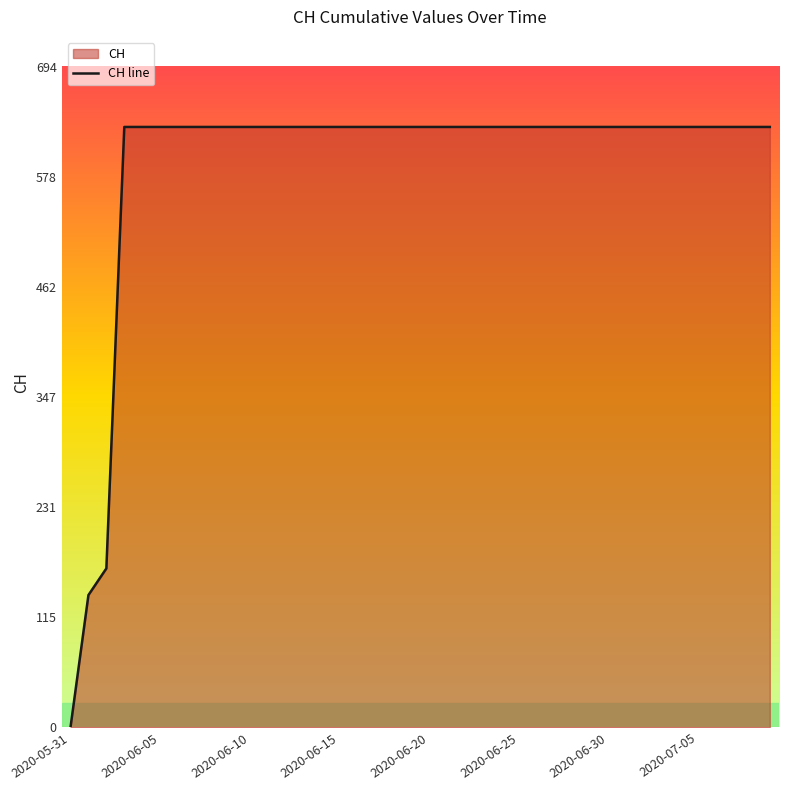

Does the chart have visible grid lines?

No